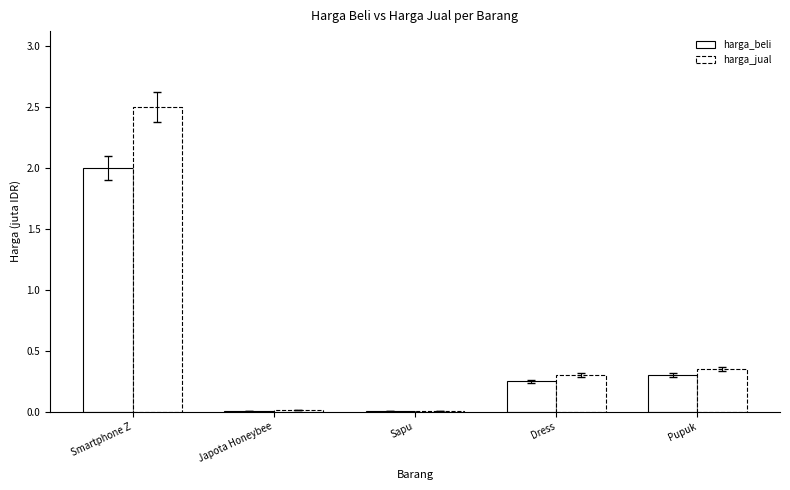

Which series has the largest total across all categories?

harga_jual